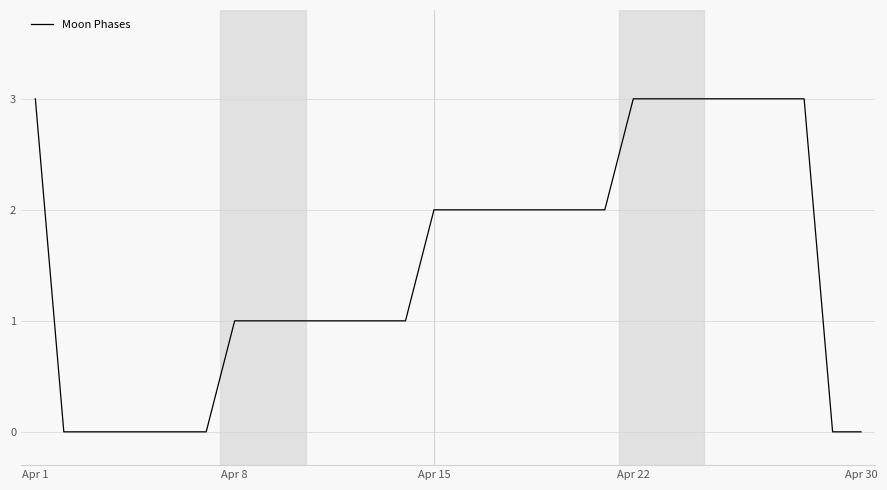

What is the sum of all values?

45